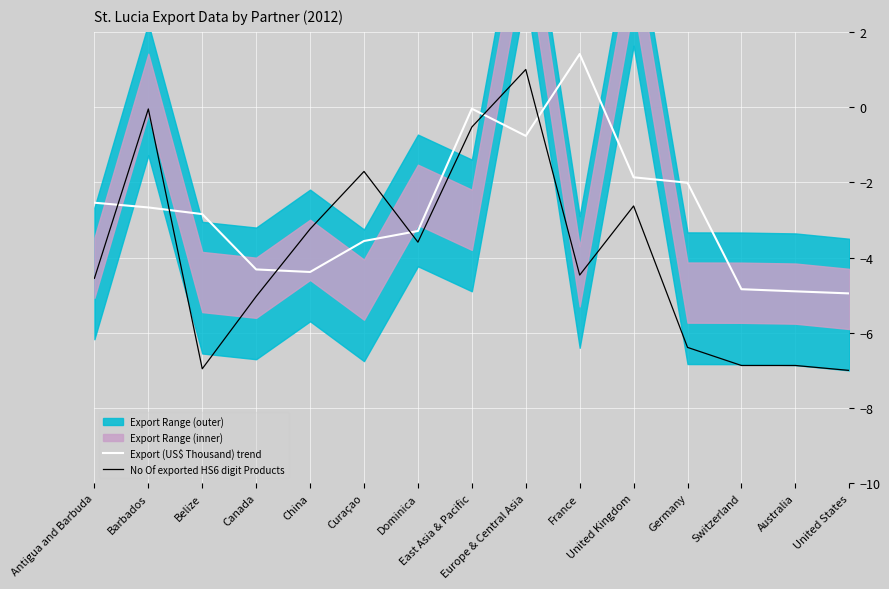

Where is Export (US$ Thousand) trend nearest to the value -1?

Europe & Central Asia